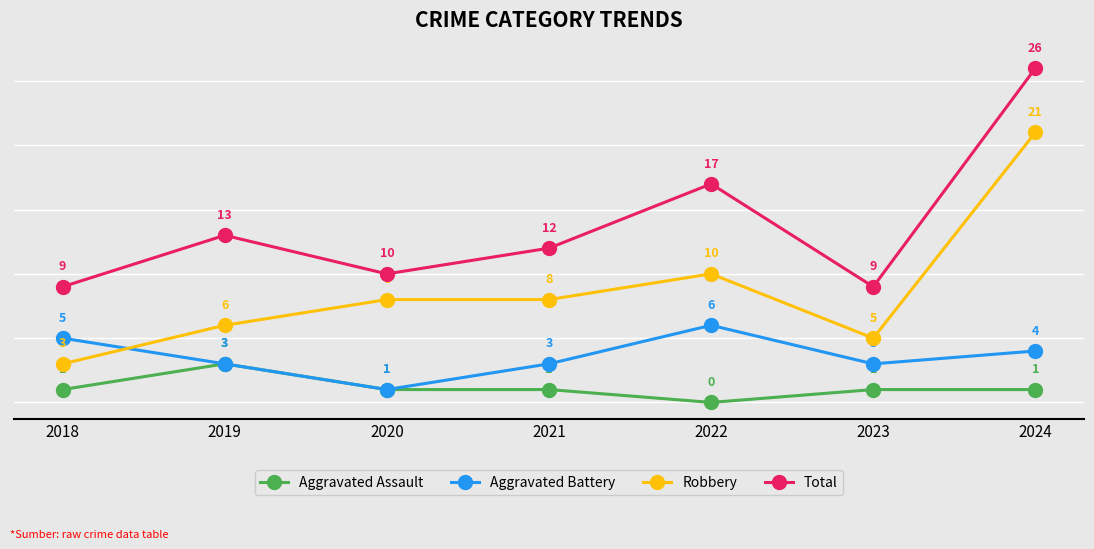

True or false: Total and Robbery cross at least once.

False